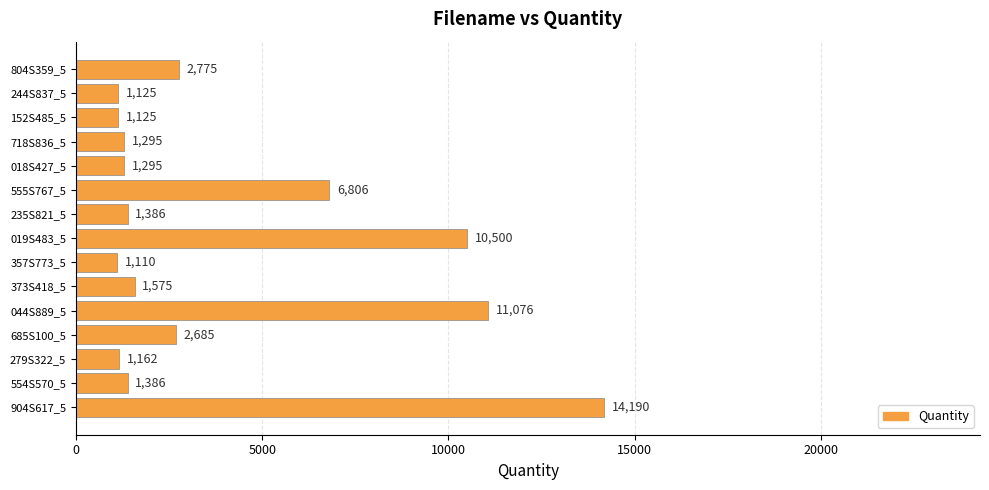

The chart shows a value of 443 at 235S821_5. True or false?

False